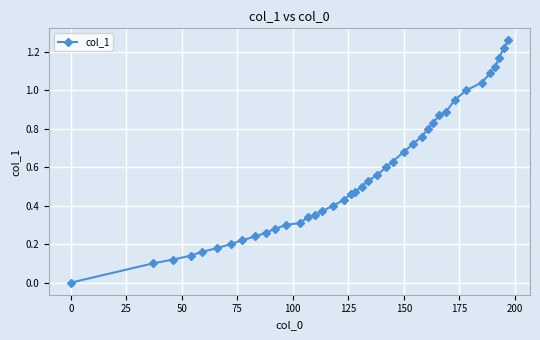

What is the sum of all values?

22.6